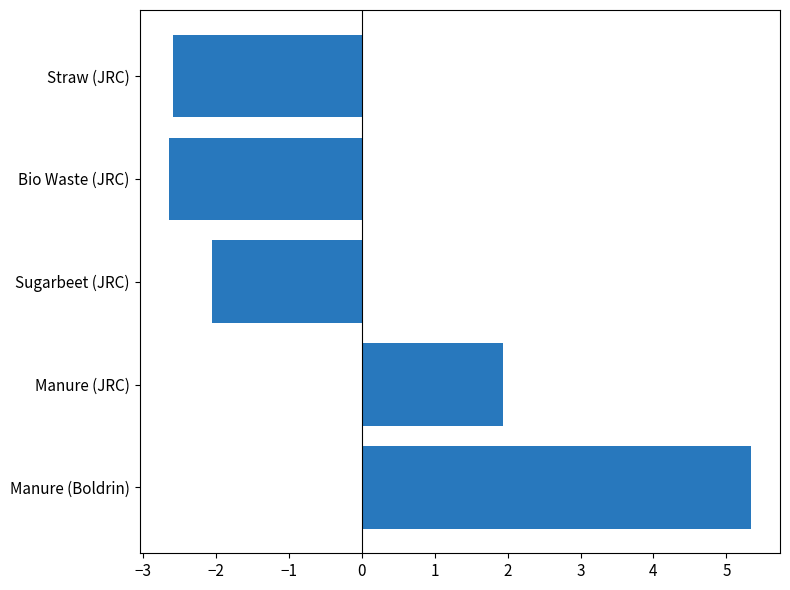

What is the change in value from Manure (Boldrin) to Sugarbeet (JRC)?

-7.4